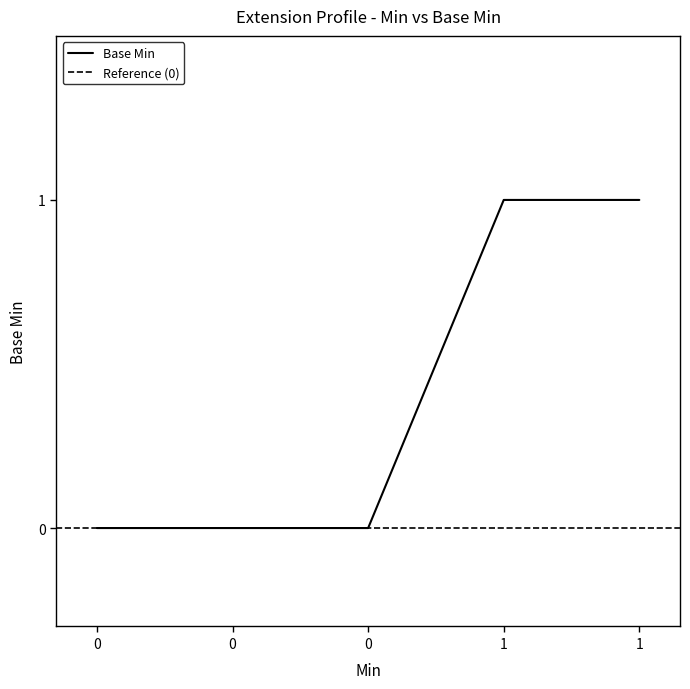

Reading right to left, transcribe all the data shown in this chart.

1	1	0	0	0